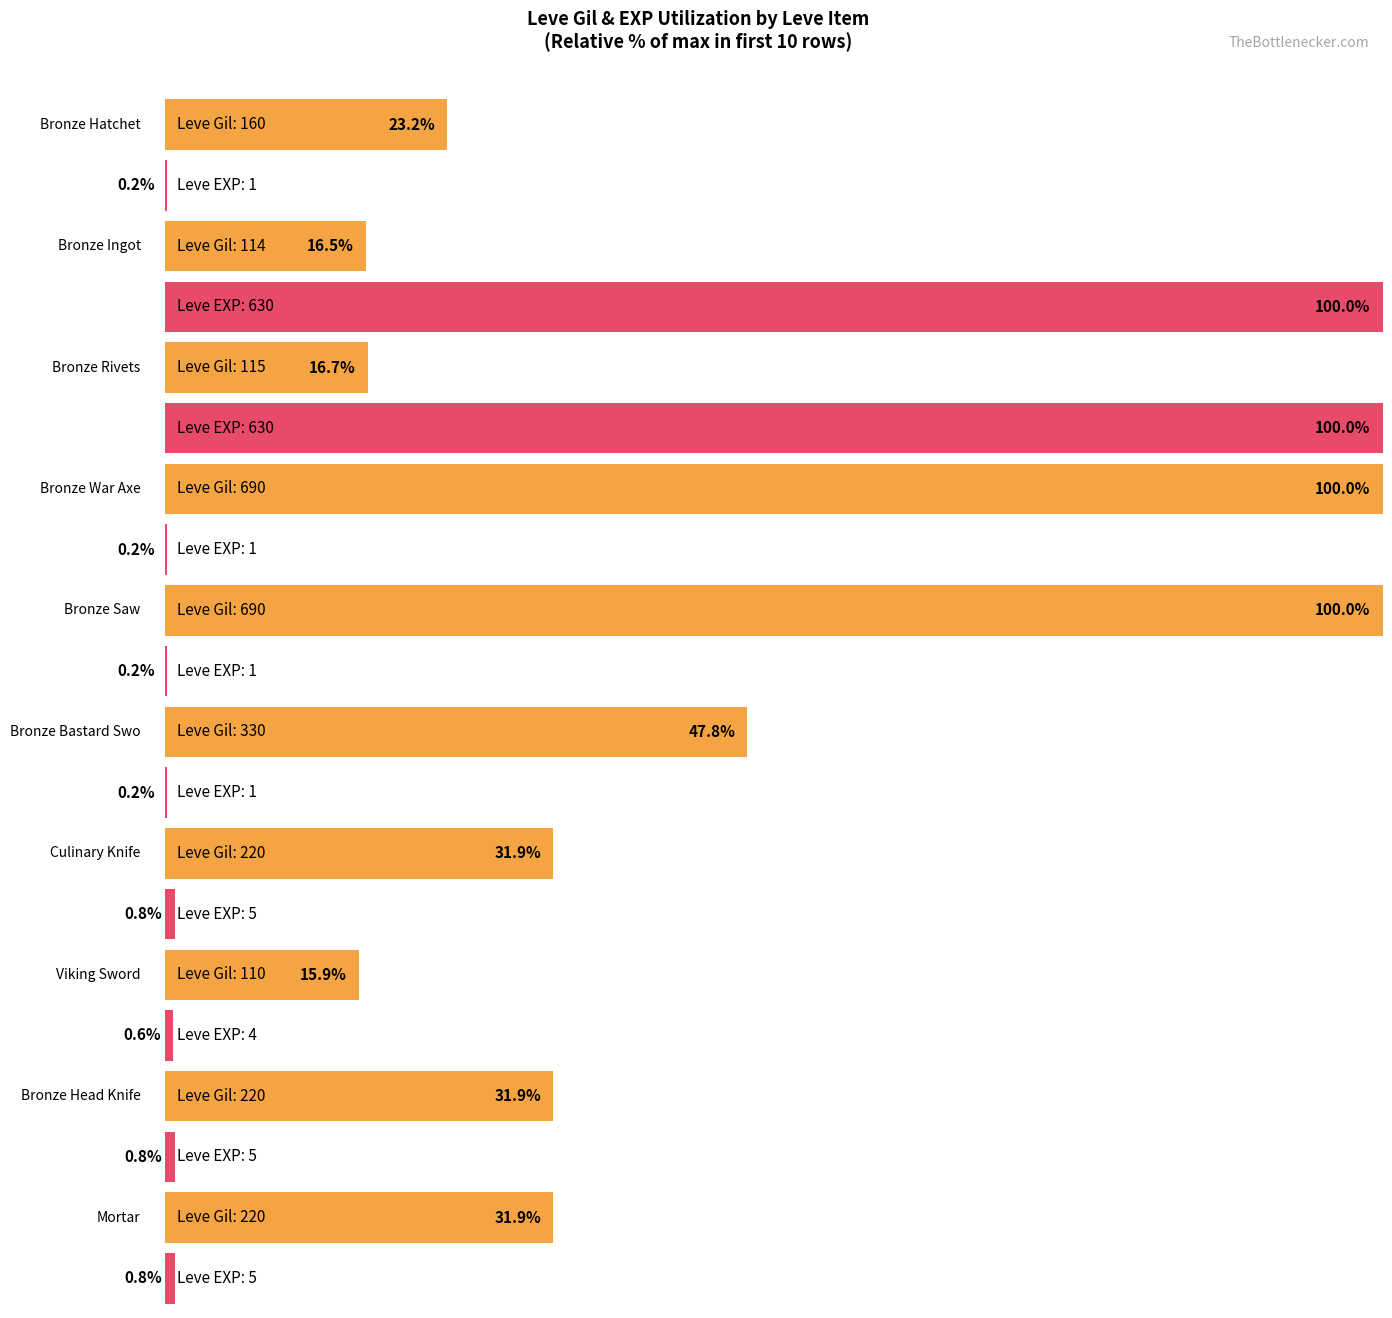

What is the difference between the maximum and second lowest values in the Leve EXP series?

629